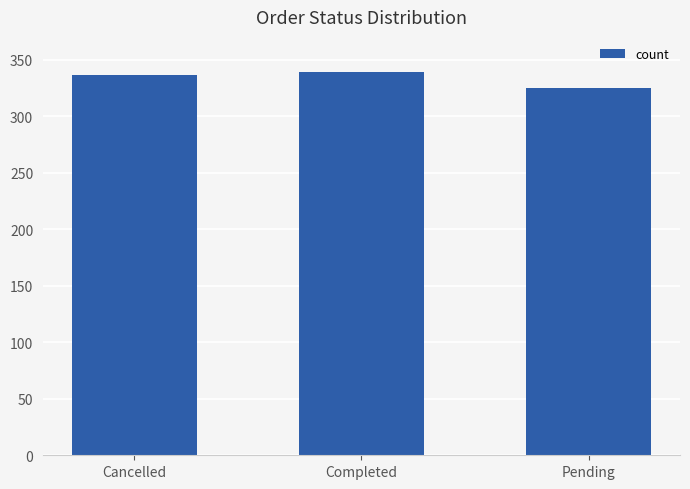

How many data points are less than 336?

1